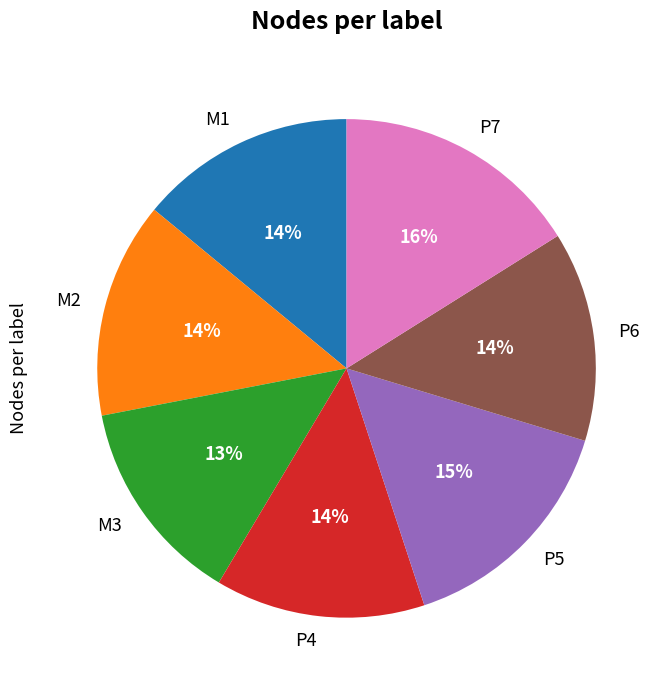

To the nearest percent, what is the average slice percentage?

14%